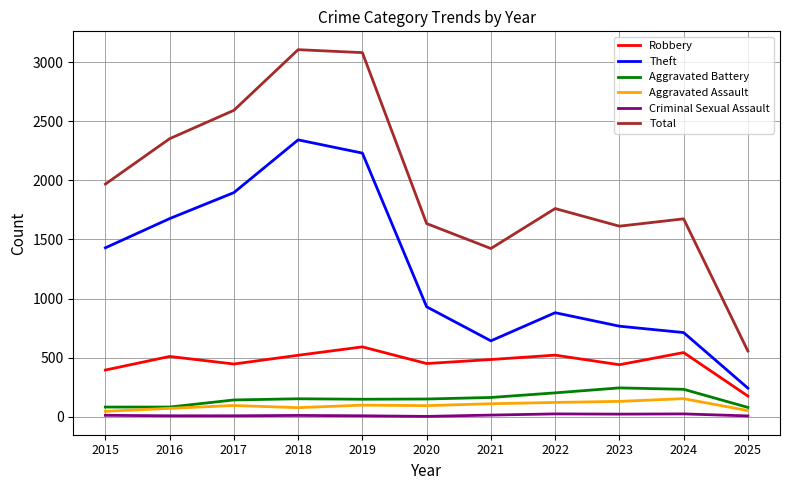

Is it true that Aggravated Assault equals 46 at 2015?

True